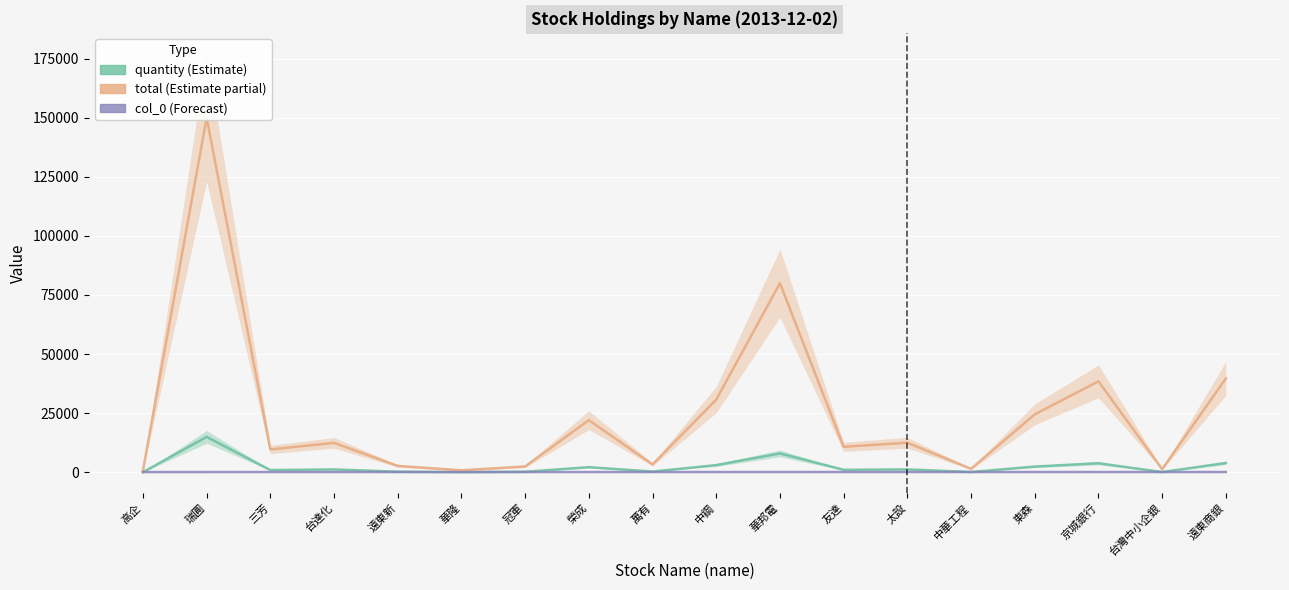

Is it true that col_0 equals 142 at 中華工程?

True